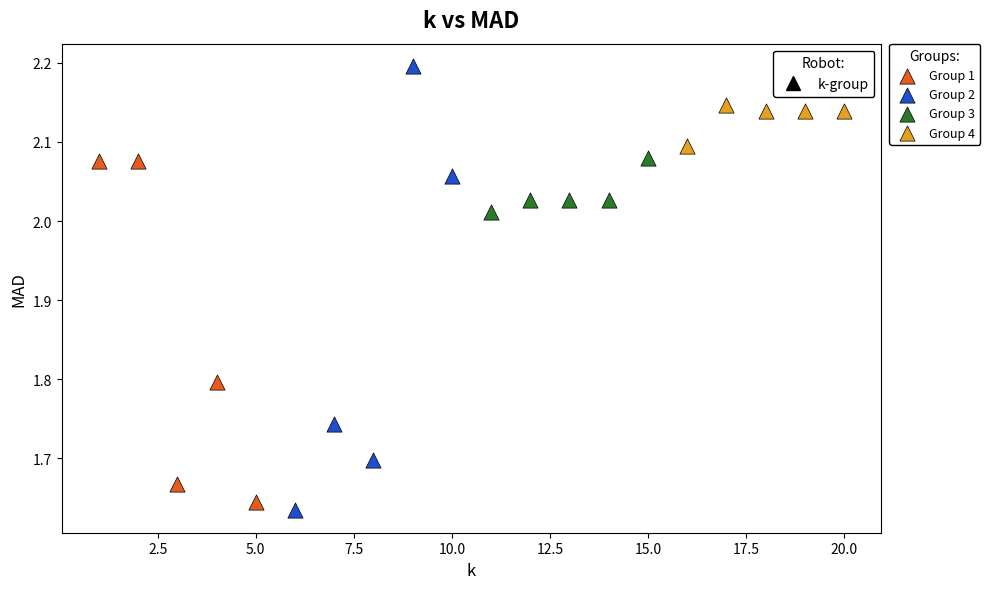

Which series has the widest spread of Y values?

Group 2